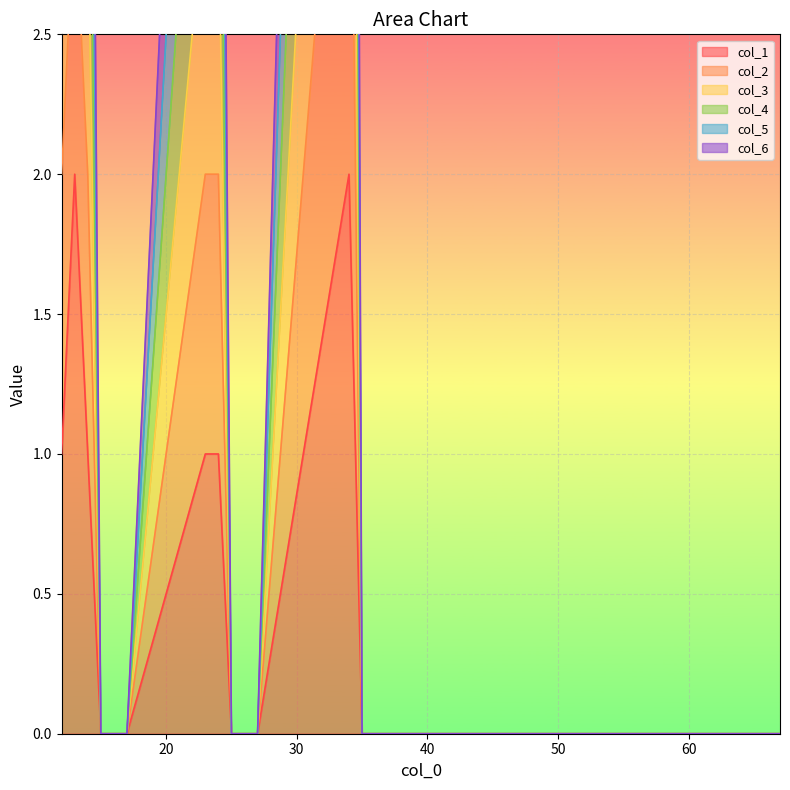

Rank the categories by col_5 value from lowest to highest.

15, 16, 17, 25, 26, 27, 35, 36, 37, 45, 46, 47, 56, 57, 67, 14, 23, 24, 13, 12, 34